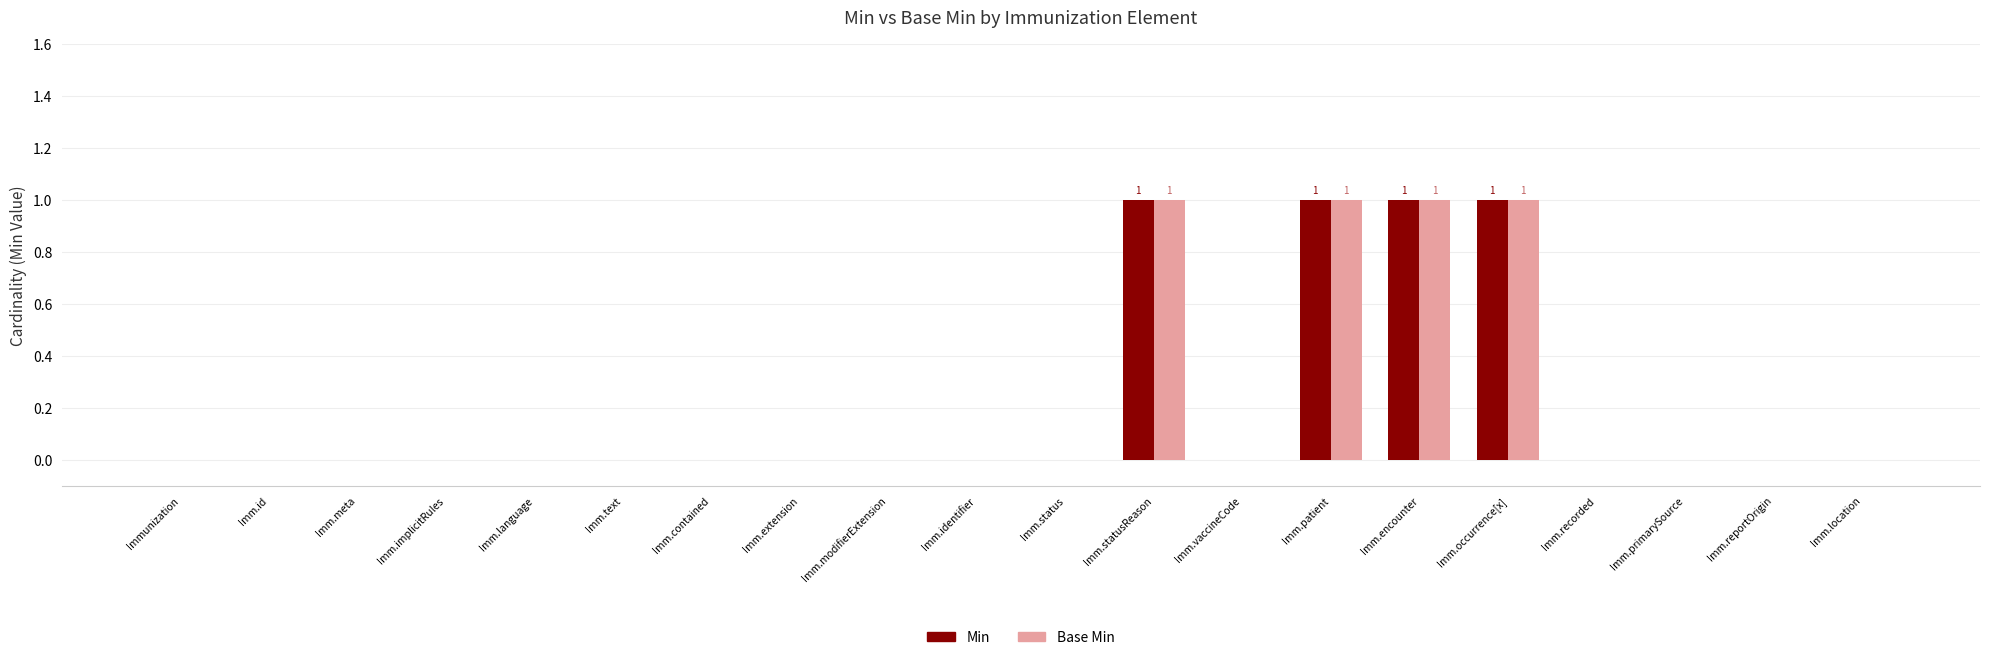

What is the difference between the Min values at Imm.vaccineCode and Imm.occurrence[x]?

1